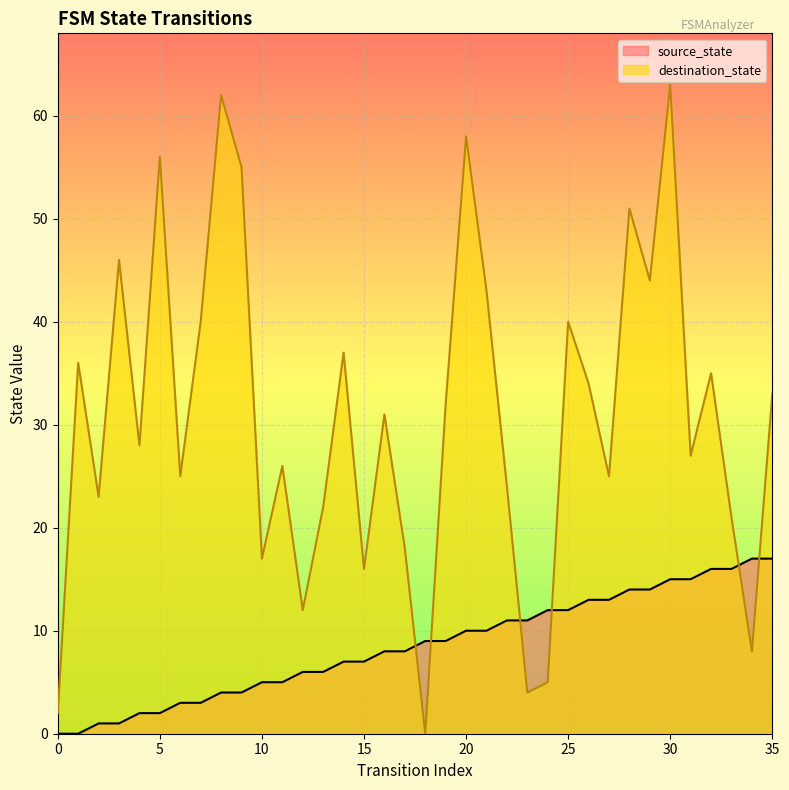

Which category has the highest value in the destination_state series?

30